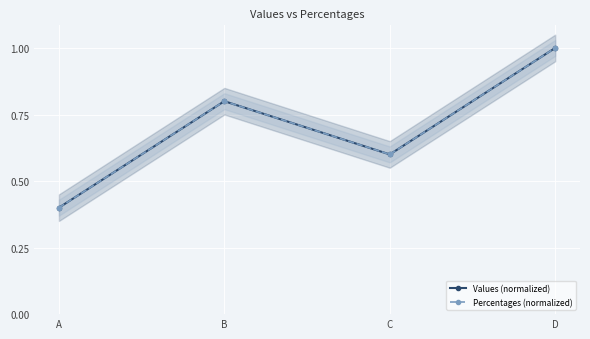

True or false: Percentages (normalized) has a value of 0.5 at A.

False